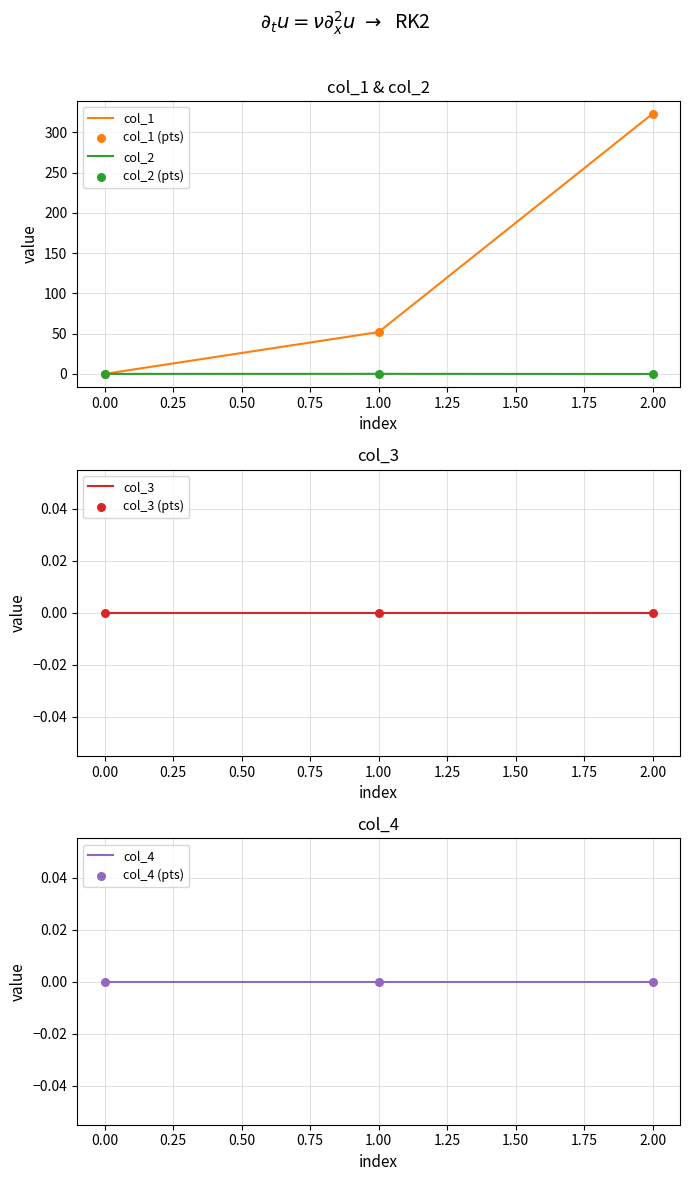

Which series has the largest total across all categories?

col_1